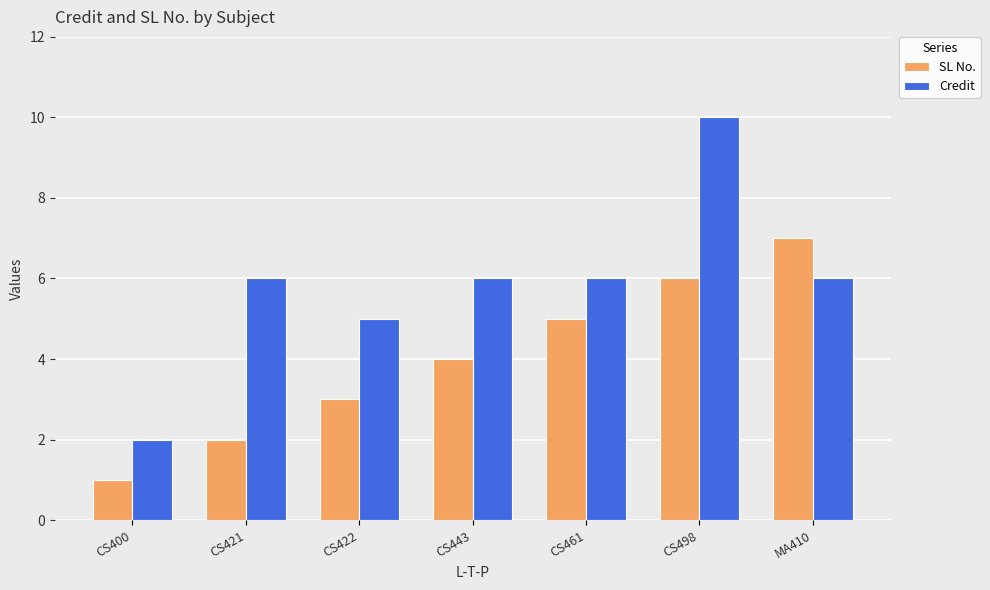

What is the maximum value shown in the chart?

10